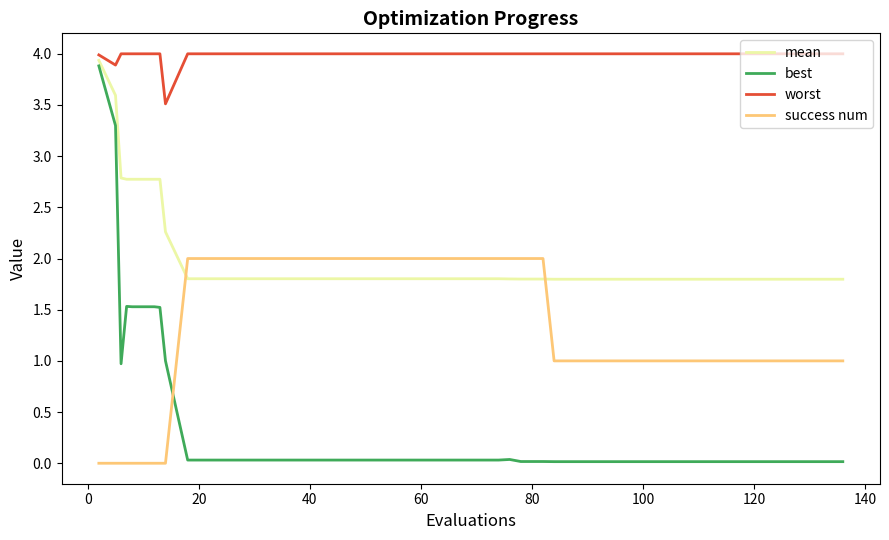

List the series in order of their overall mean, lowest first.

best, success num, mean, worst